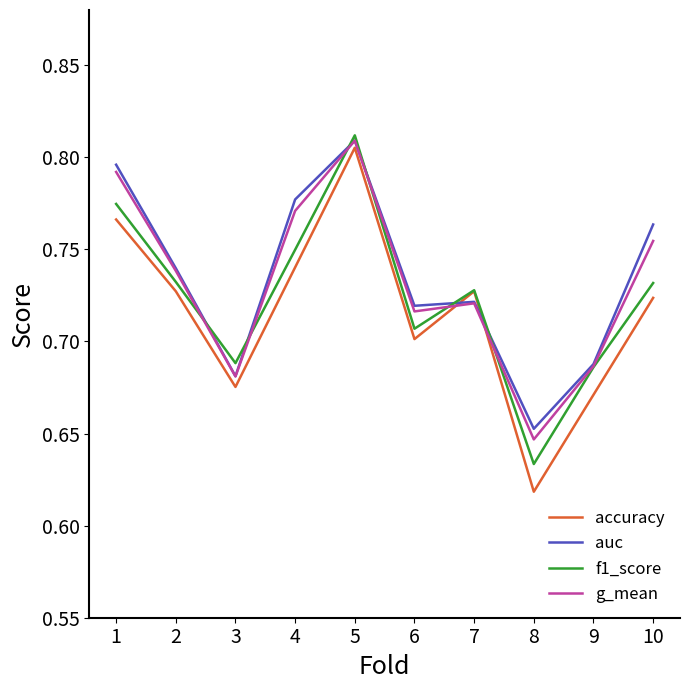

Is the value of f1_score at 3 greater than the value of accuracy at 5?

No